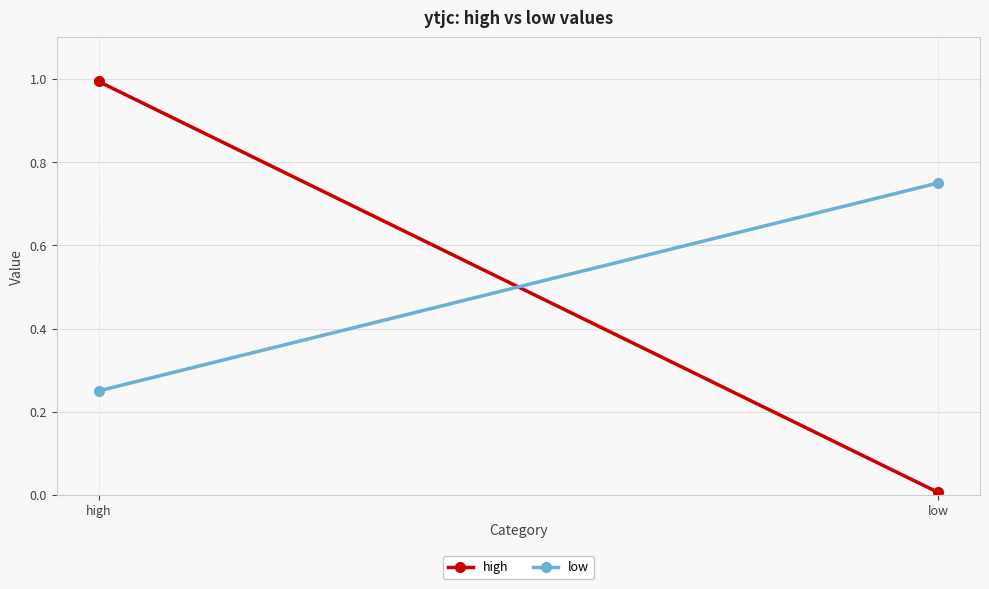

What is the average value of the low series?

0.5